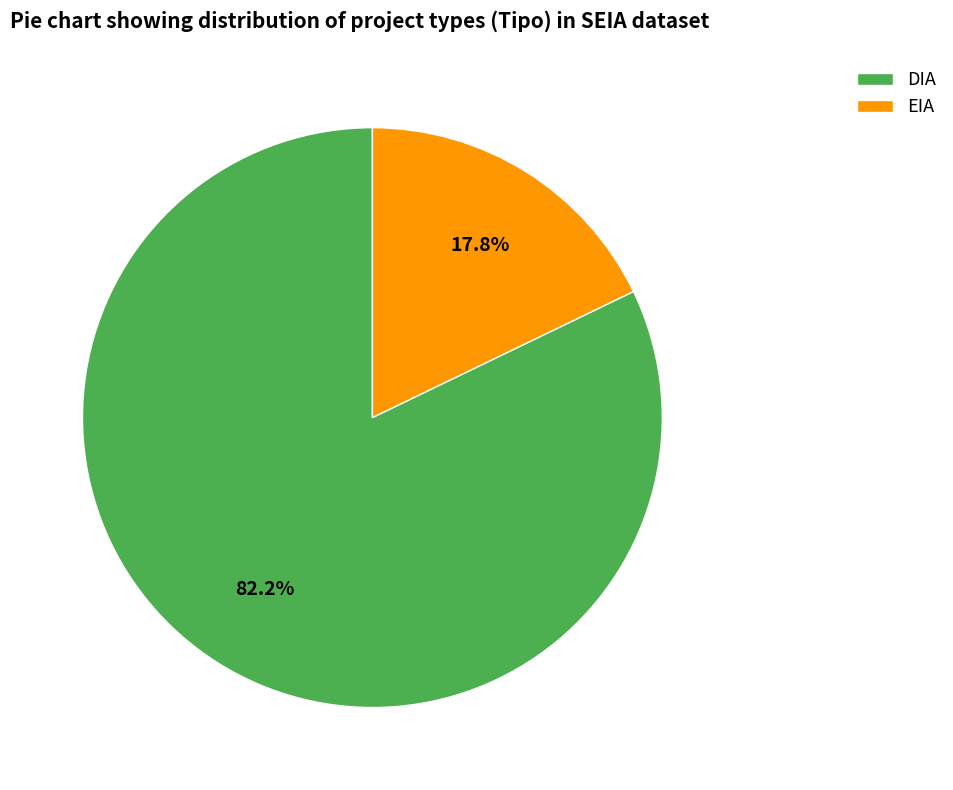

How much of the chart is everything except DIA?

17.8%